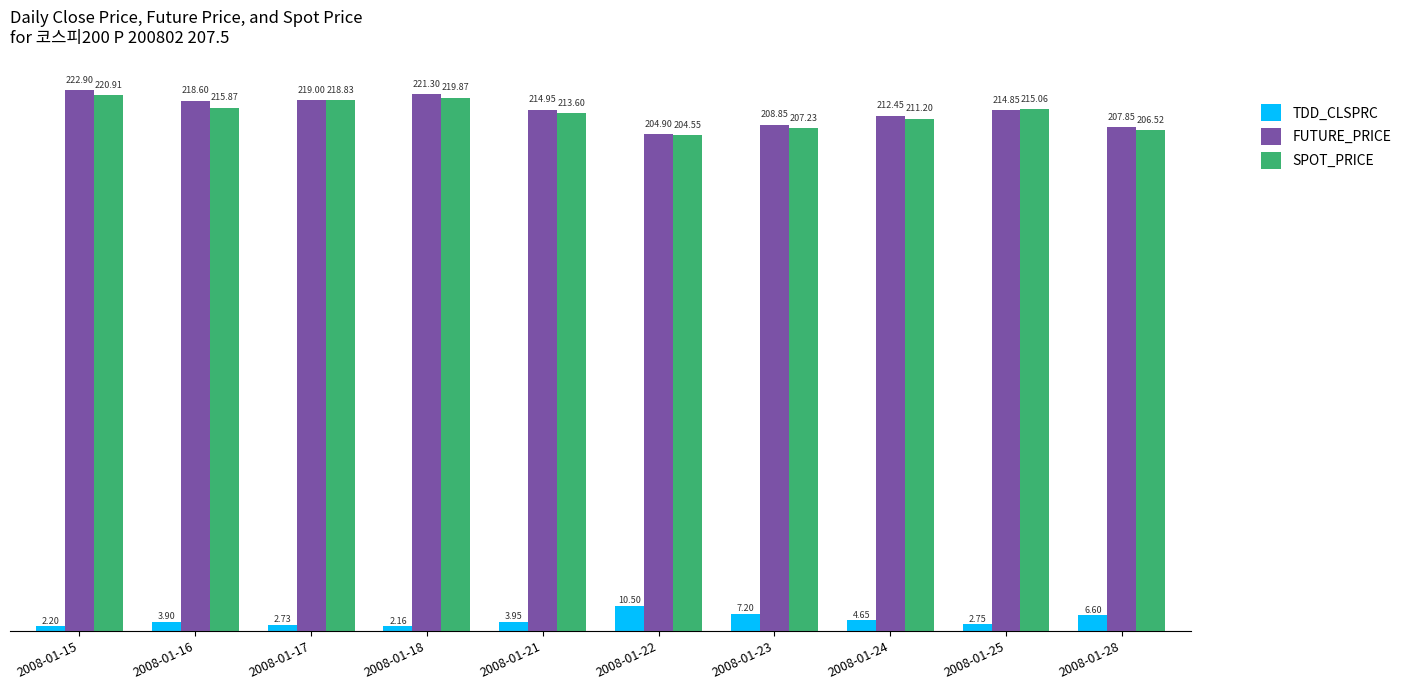

The SPOT_PRICE series shows 294.6 at 2008-01-23. True or false?

False